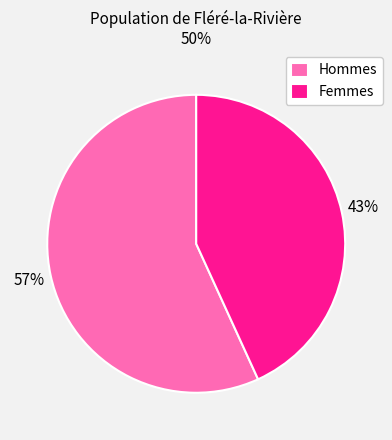

Combined, do Hommes and Femmes account for over 50%?

Yes